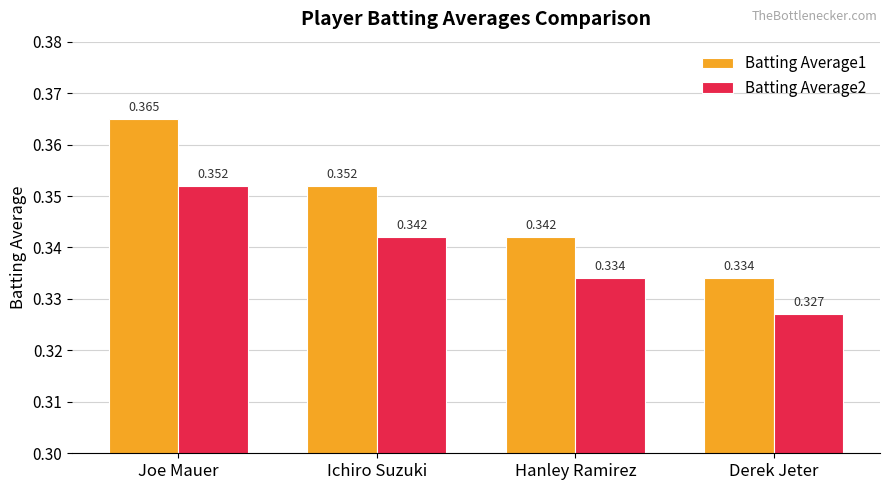

At how many categories does at least one series exceed 0?

4